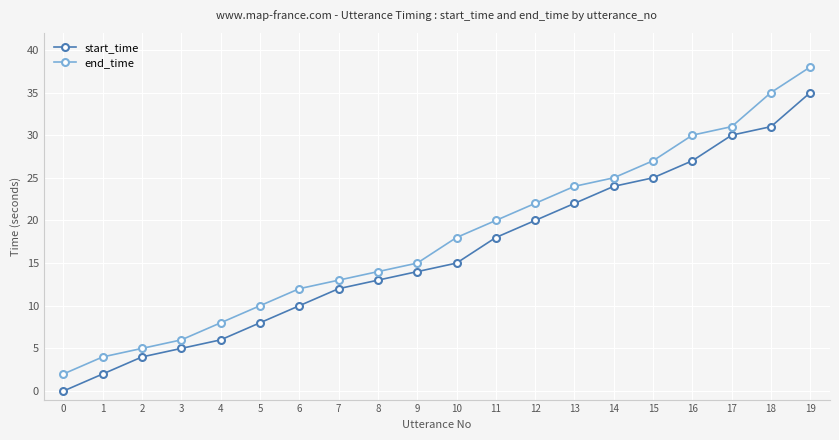

Rank the categories by end_time value from lowest to highest.

0, 1, 2, 3, 4, 5, 6, 7, 8, 9, 10, 11, 12, 13, 14, 15, 16, 17, 18, 19